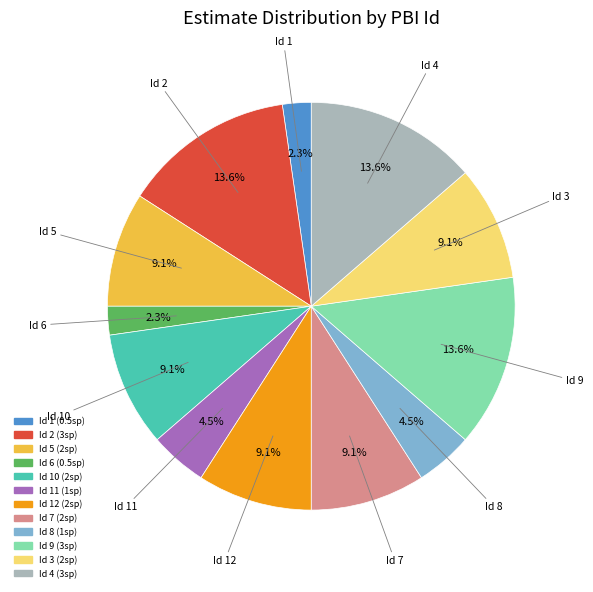

Is there any slice that represents more than half of the pie?

No